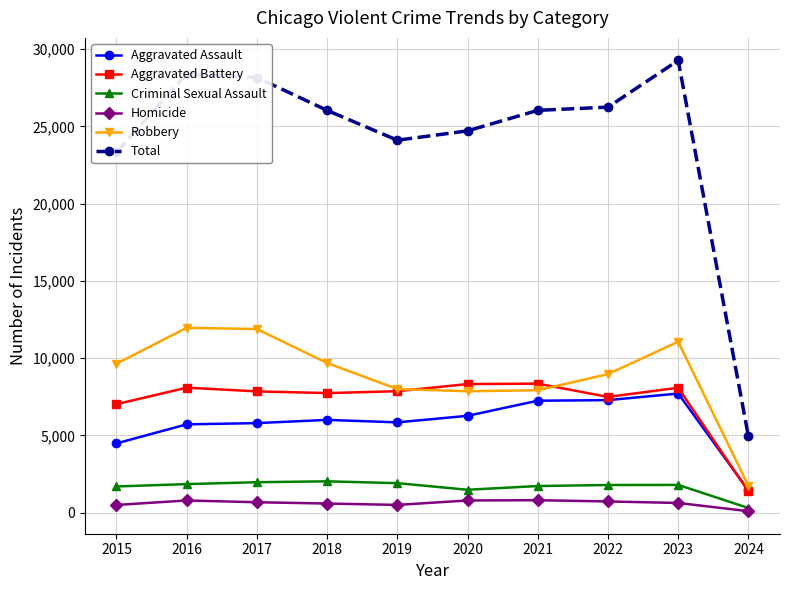

What is the difference between the highest and lowest values at 2024?

4845